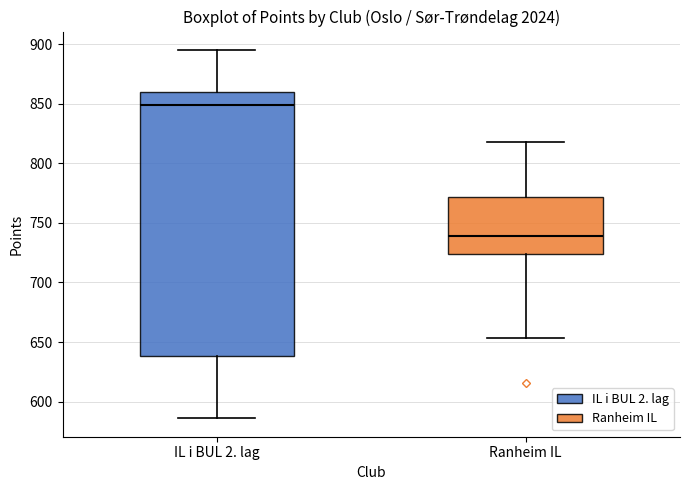

Which box is the tallest, from its lower edge to its upper edge?

IL i BUL 2. lag